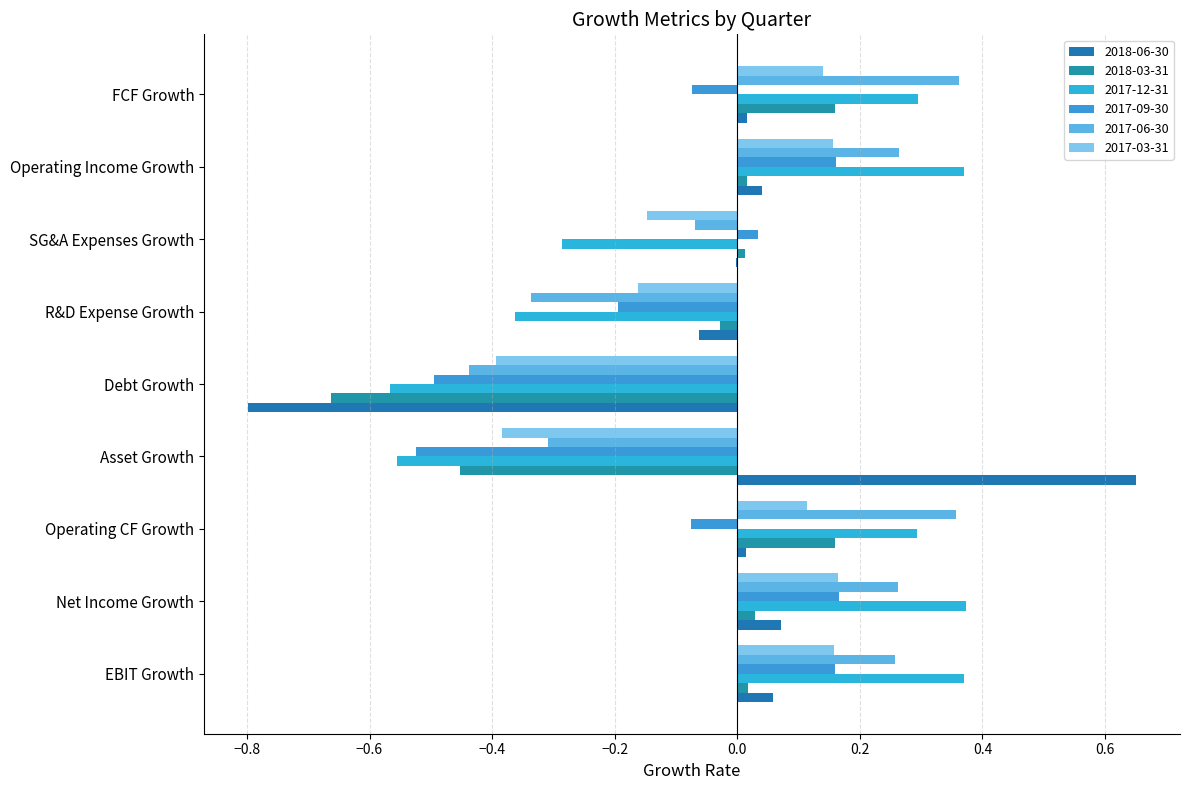

Between SG&A Expenses Growth and FCF Growth, which series saw the biggest shift?

2017-12-31